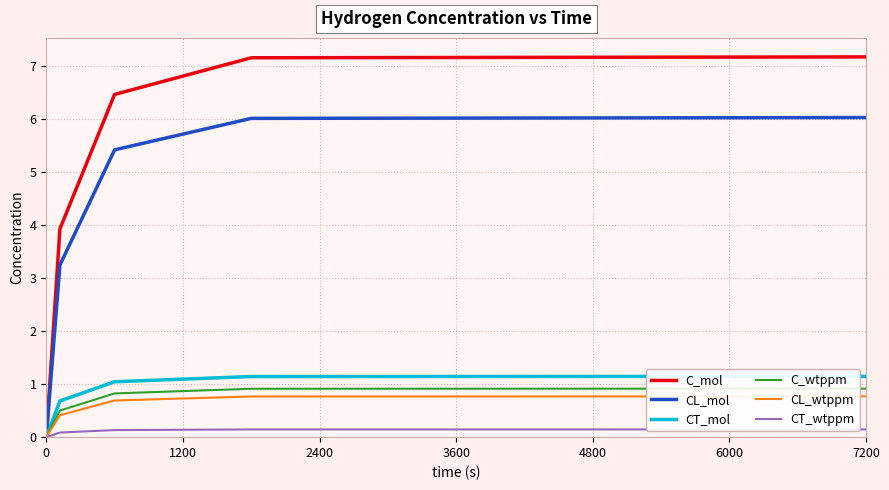

What are all the series names shown in the legend?

C_mol, CL_mol, CT_mol, C_wtppm, CL_wtppm, CT_wtppm